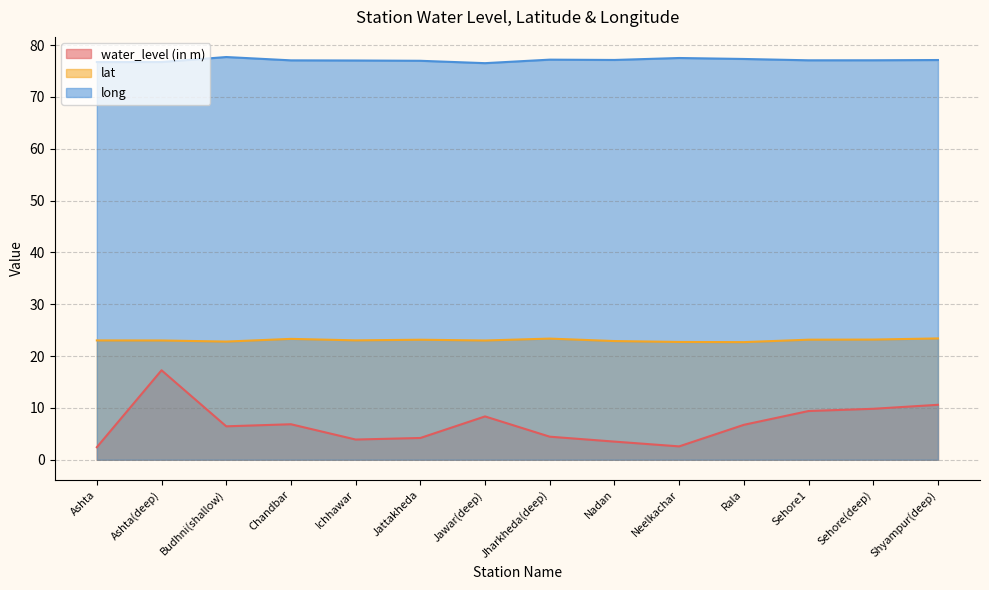

What is the label of the 10th point from the left?

Neelkachar